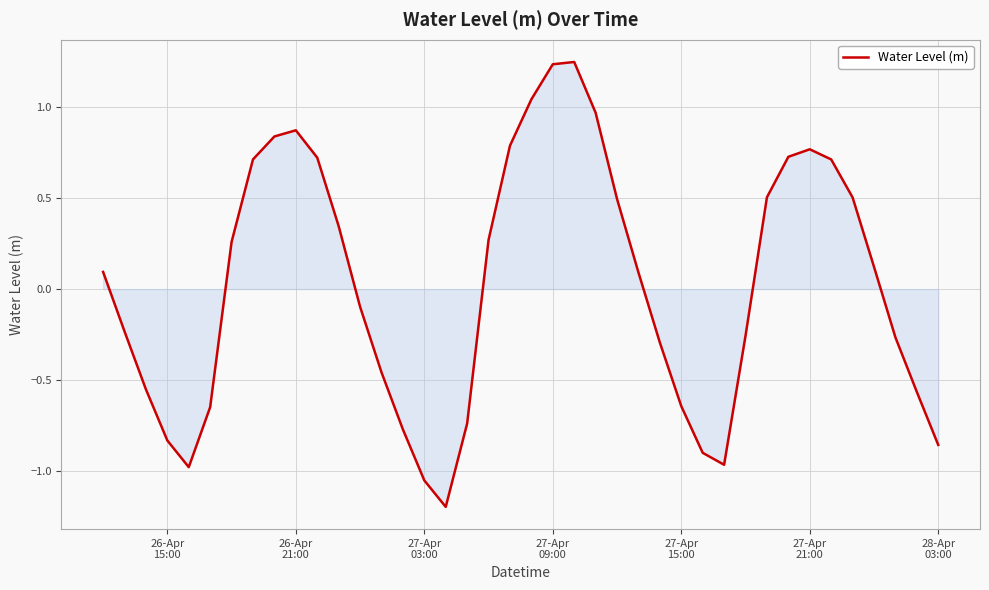

What is the difference between the maximum and minimum values?

2.4